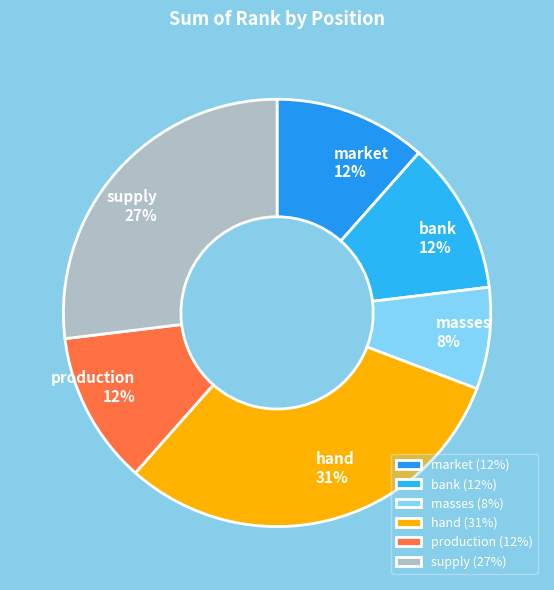

What is the ratio of the value at bank to the value at hand?

0.4